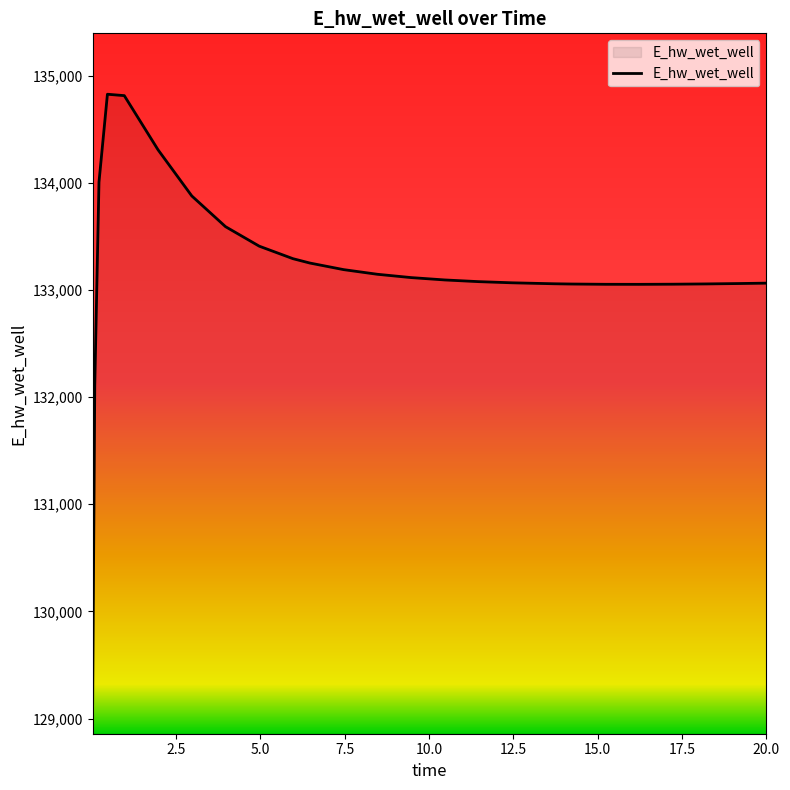

What is the minimum value shown in the chart?

129143.7